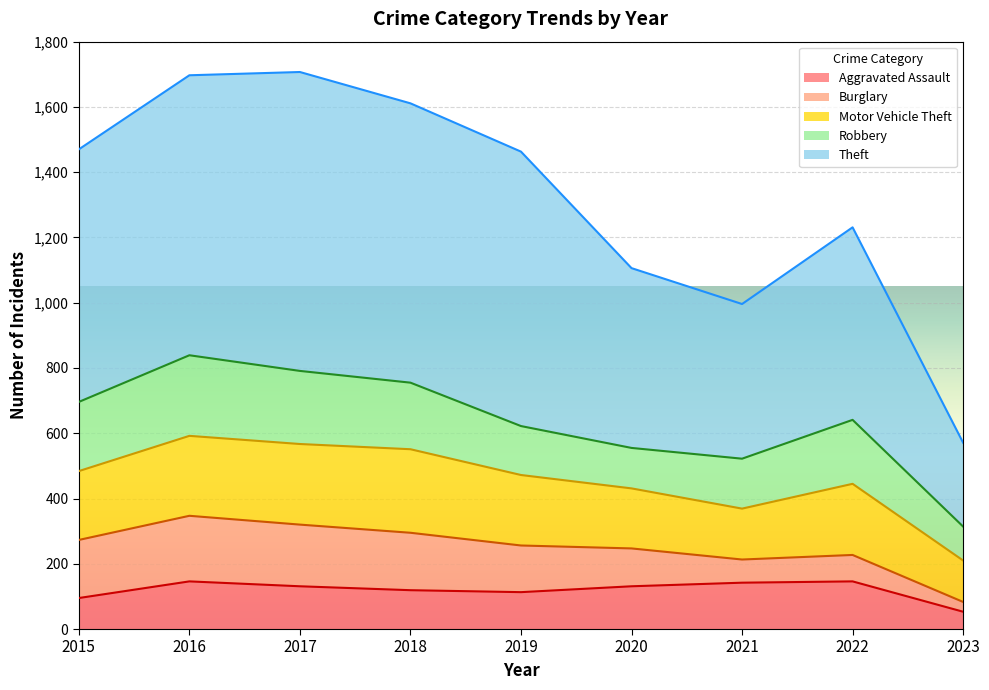

At which category is the sum across all series the highest?

2017